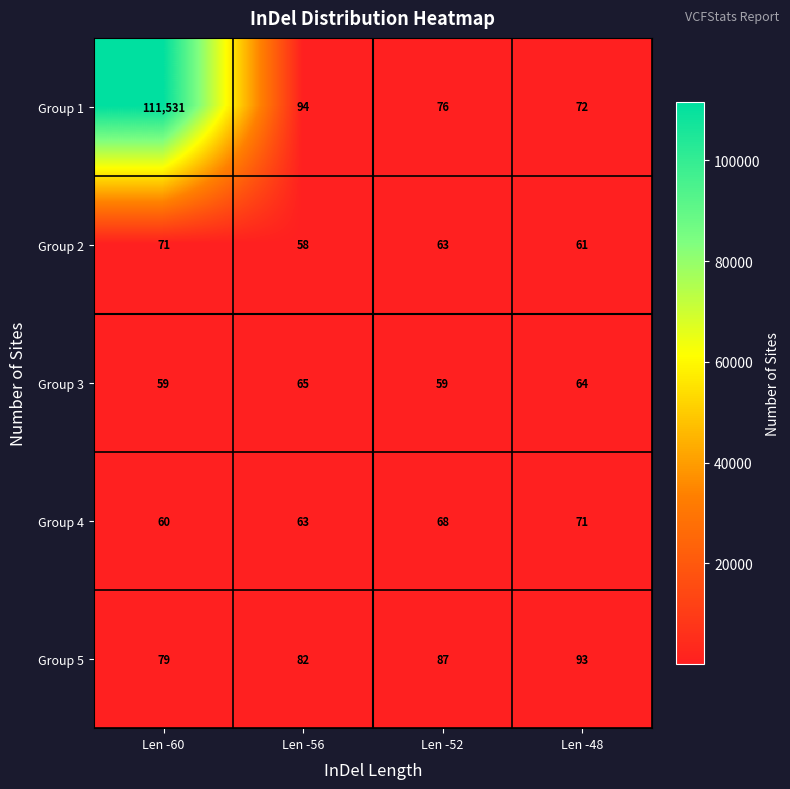

Which series has the largest total across all categories?

Group 1